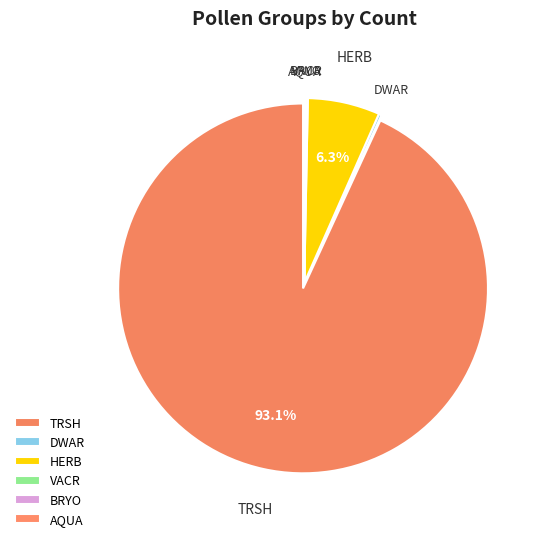

To the nearest percent, what is the difference between the largest and smallest slice percentages?

93%